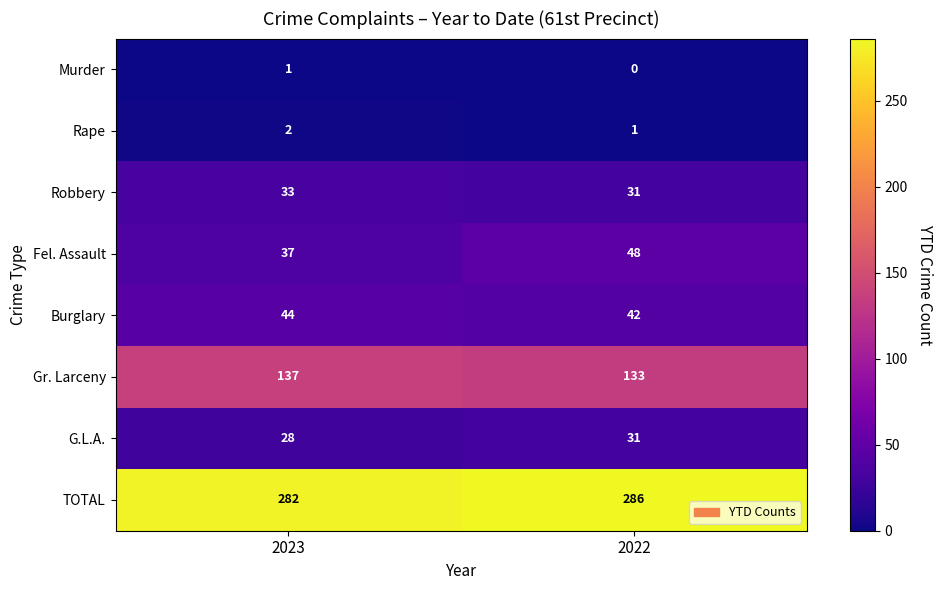

Read the Burglary value at 2022.

42